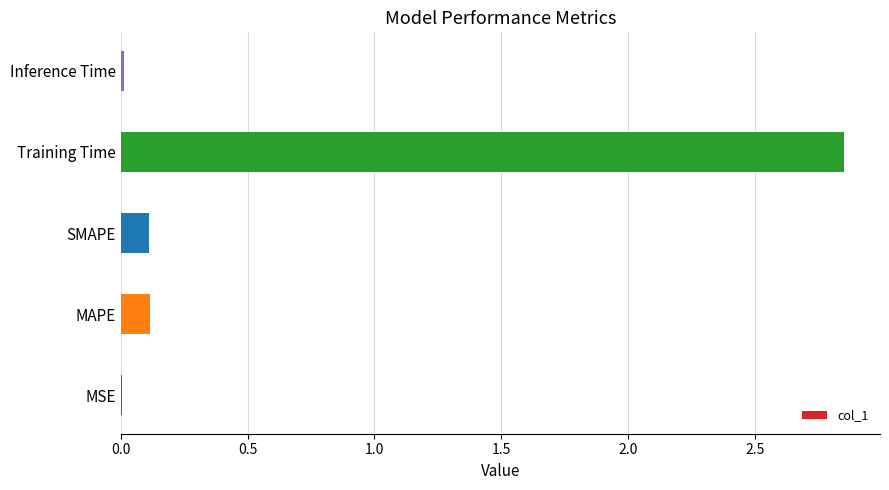

The value at MSE is 0.0. True or false?

True